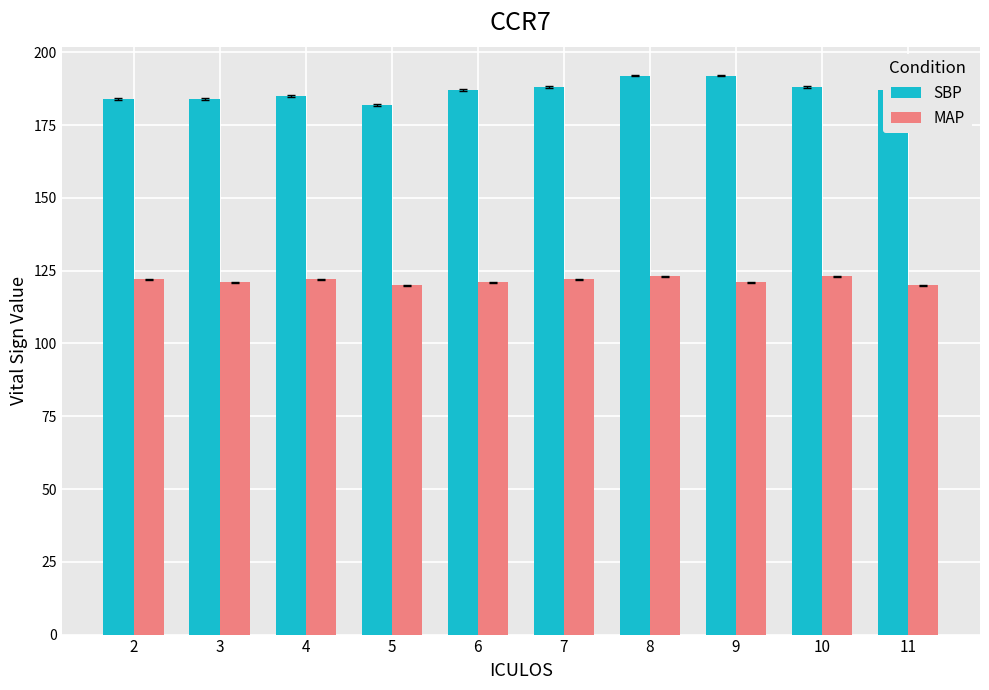

What is the spread (max minus min) of values at 4?

63